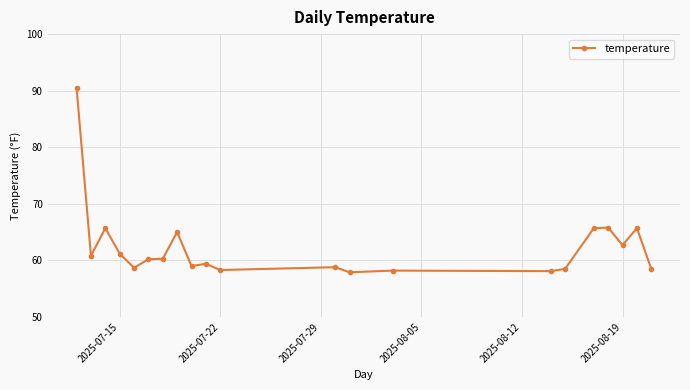

True or false: there are more than 0 points higher than both neighbors.

True